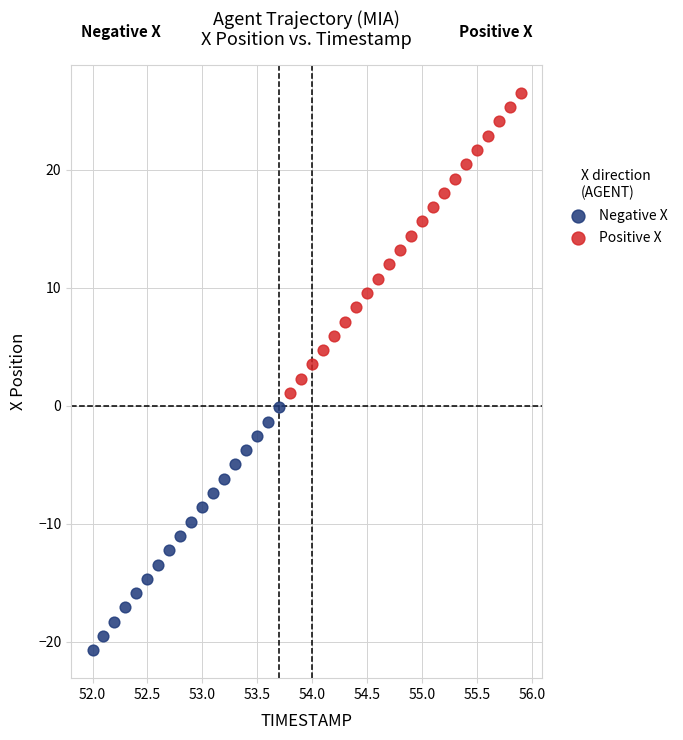

Which series reaches the minimum Y coordinate?

Negative X